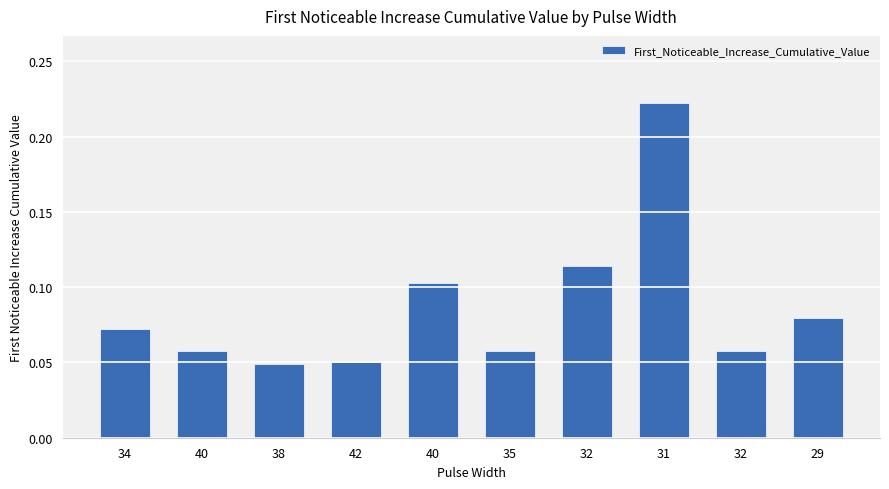

How many values are between 0 and 1?

10